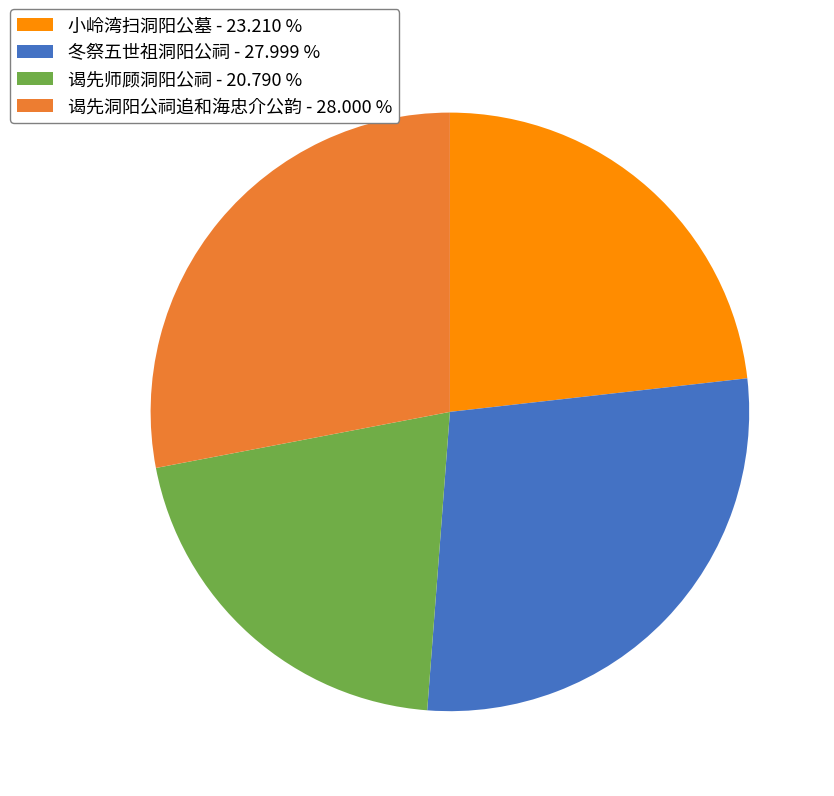

What is the smallest slice in the pie chart?

谒先师顾洞阳公祠